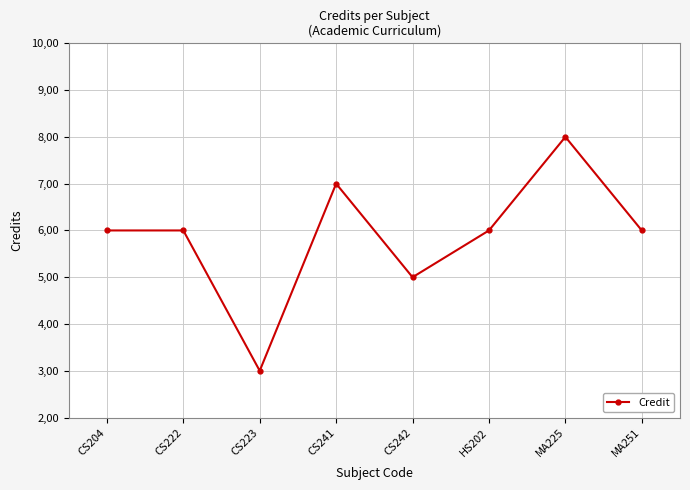

Does the chart have visible grid lines?

Yes